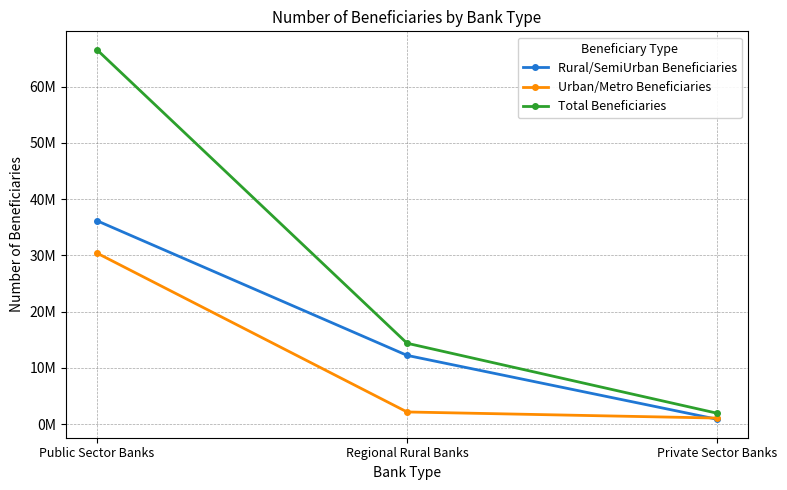

At which category is the sum across all series the highest?

Public Sector Banks